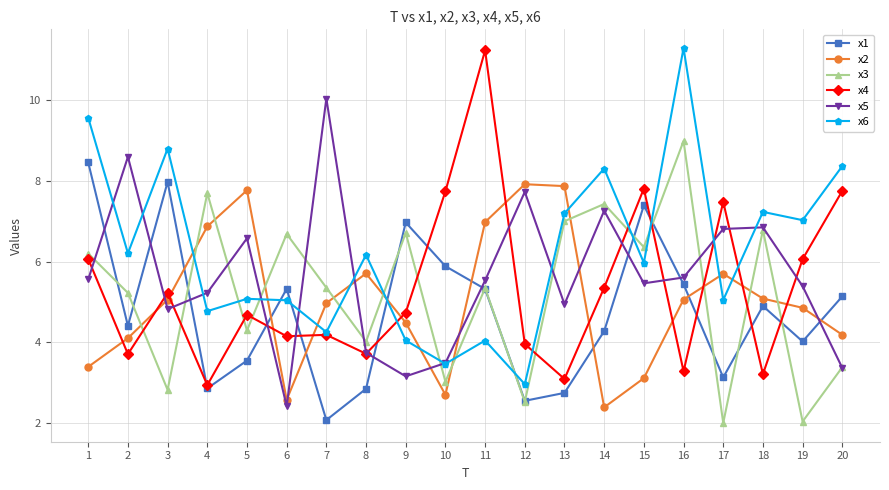

What is the value of the x5 point at the 3rd from the left?

4.8